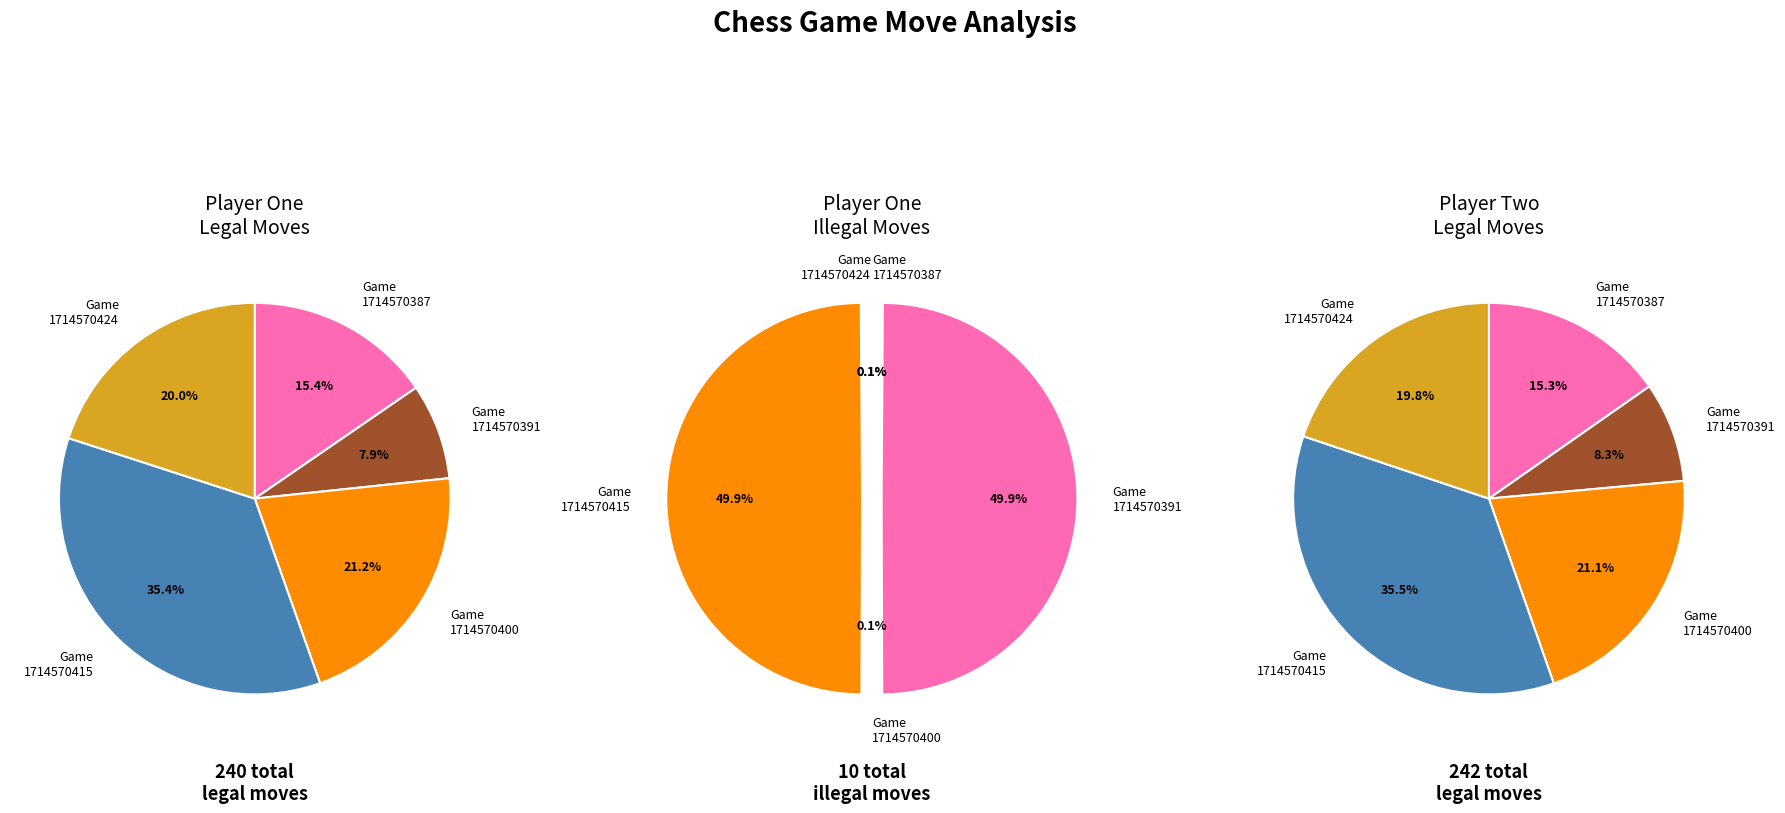

To the nearest percent, what is the combined percentage of Game 1714570424 and Game 1714570415?

55%